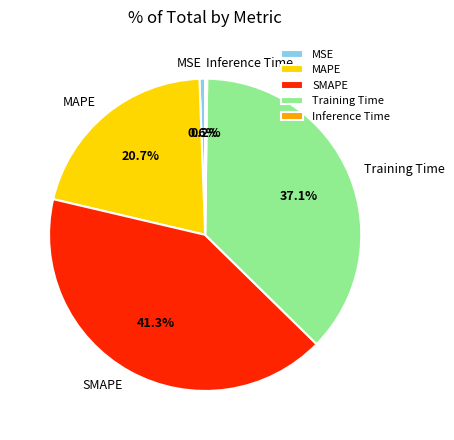

Is there a majority slice in this chart?

No